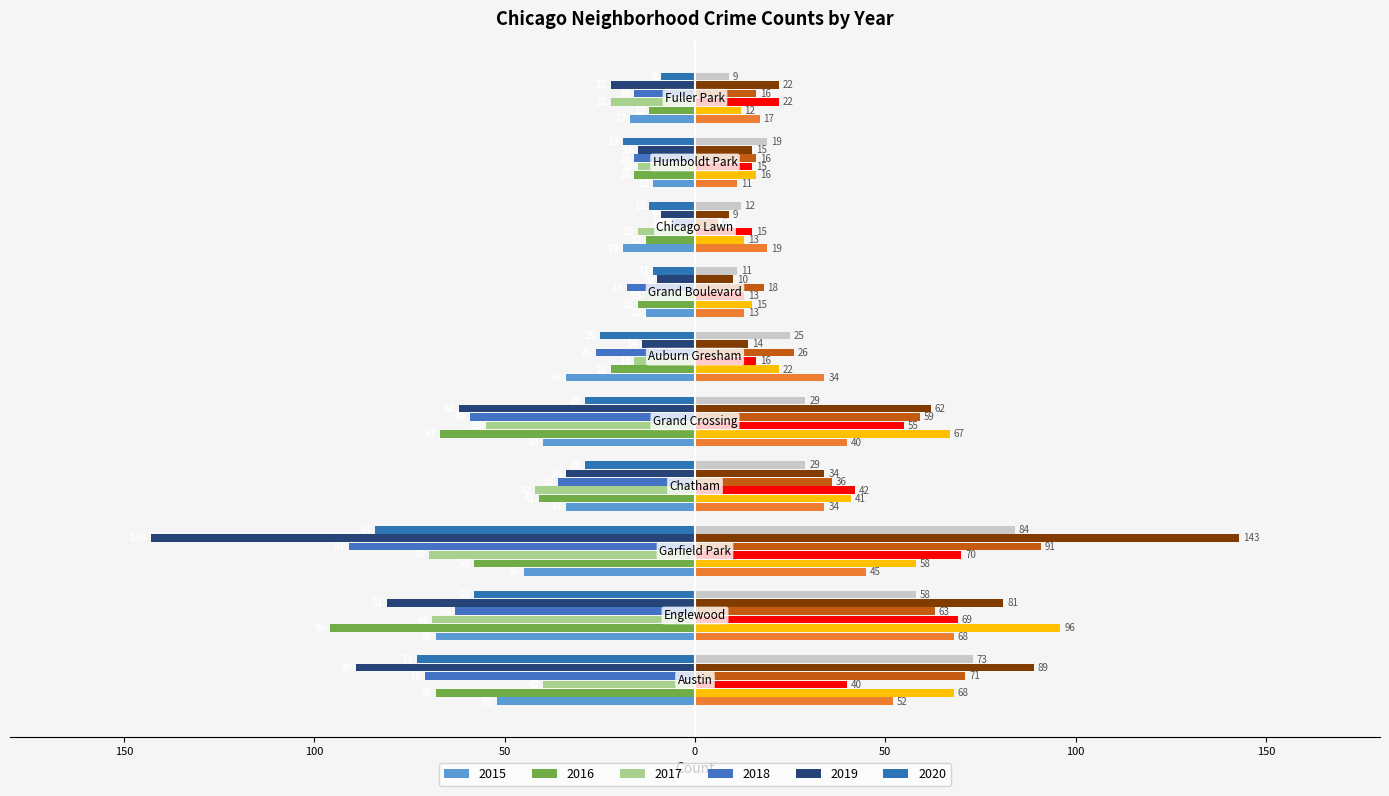

How many bars are there in each group?

6